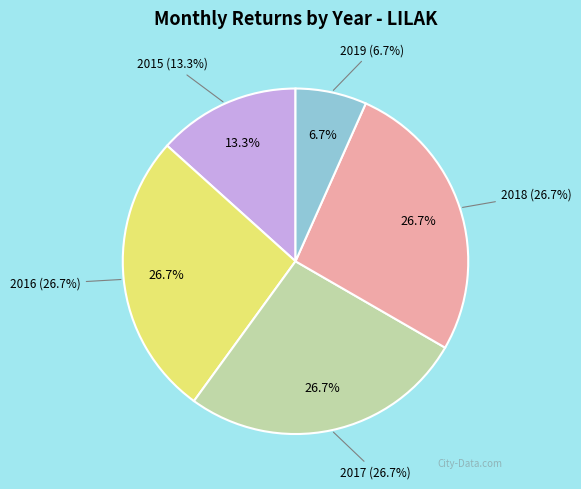

Is there a majority slice in this chart?

No